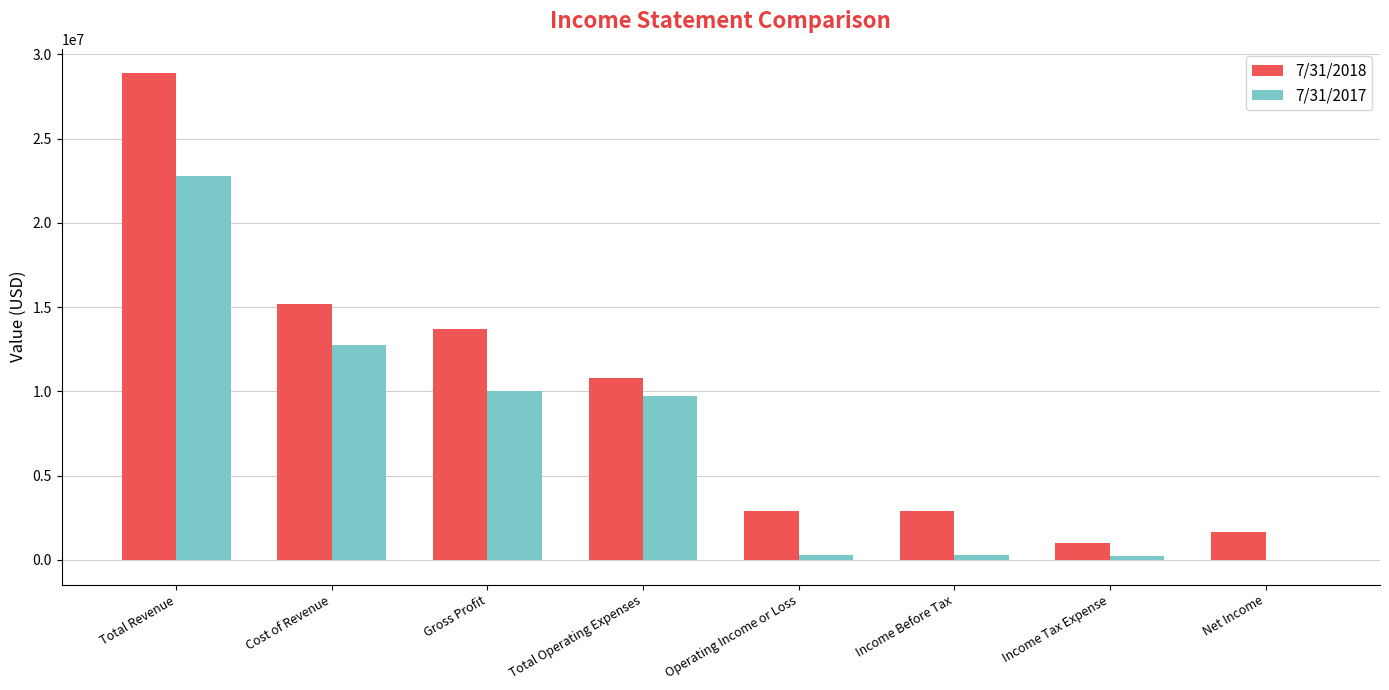

What is the maximum value shown in the chart?

28889777